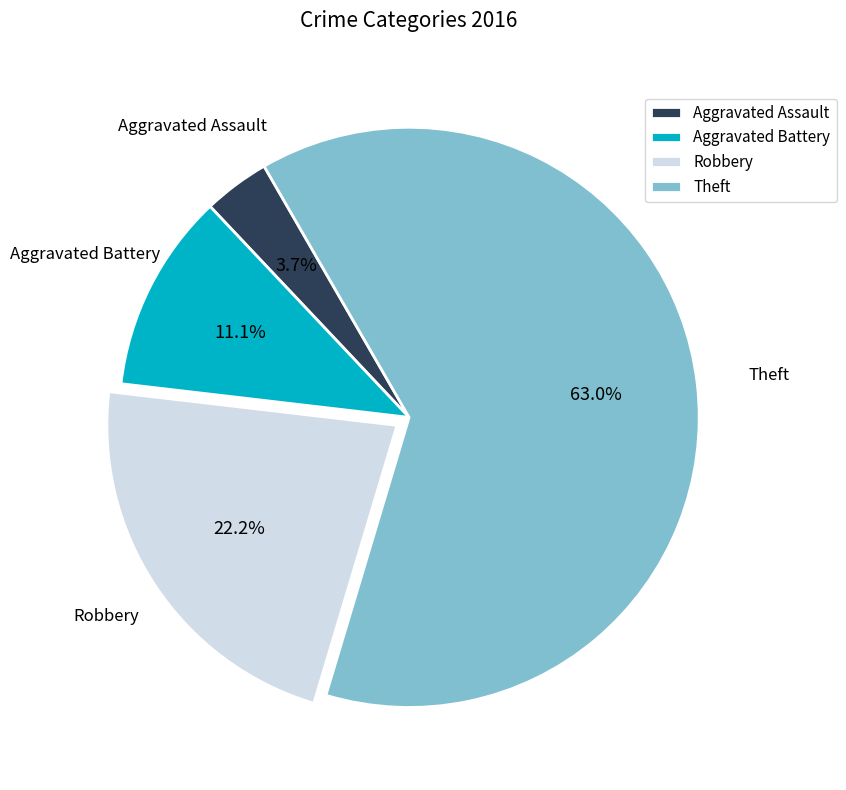

Between Robbery and Aggravated Battery, which is larger?

Robbery